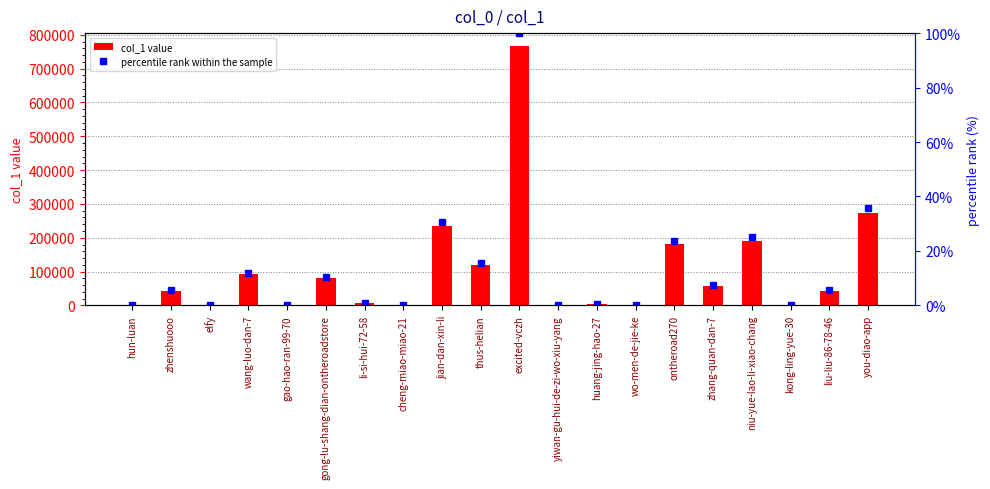

What is the value of the percentile rank within the sample bar at the 13th from the left?

0.6